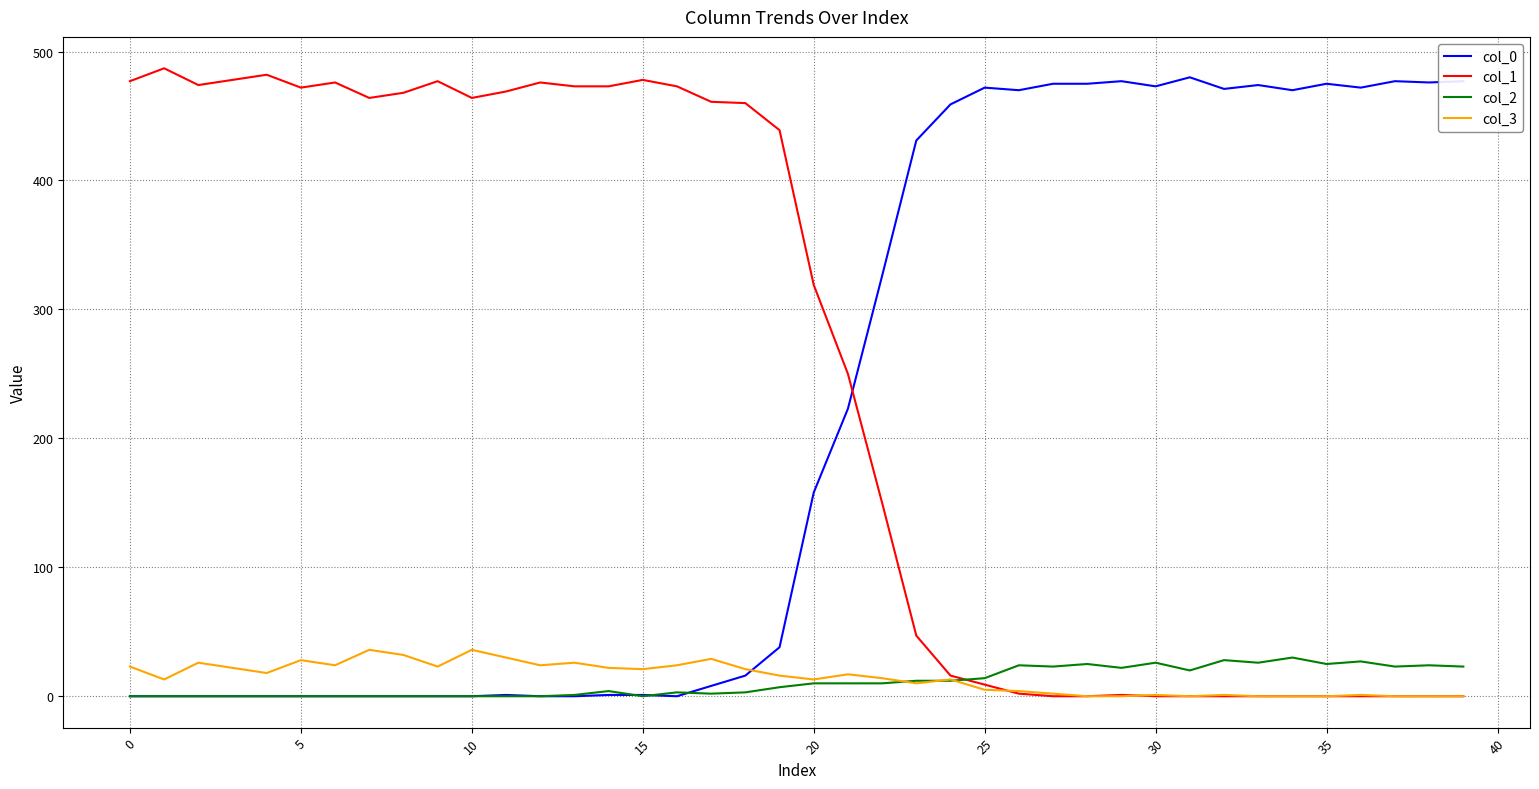

Which series has the largest total across all categories?

col_1